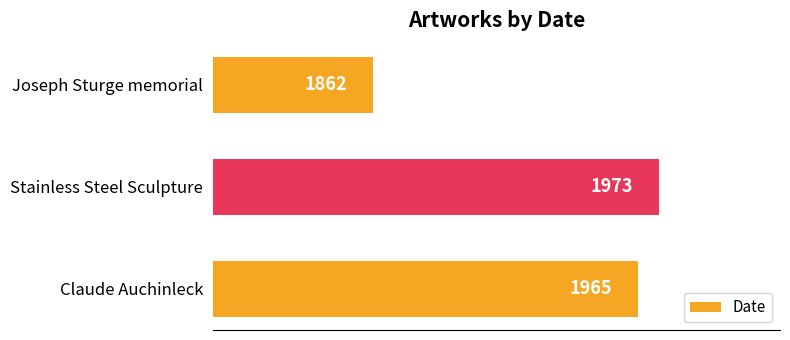

Is it true that the value at Claude Auchinleck is 1965?

True